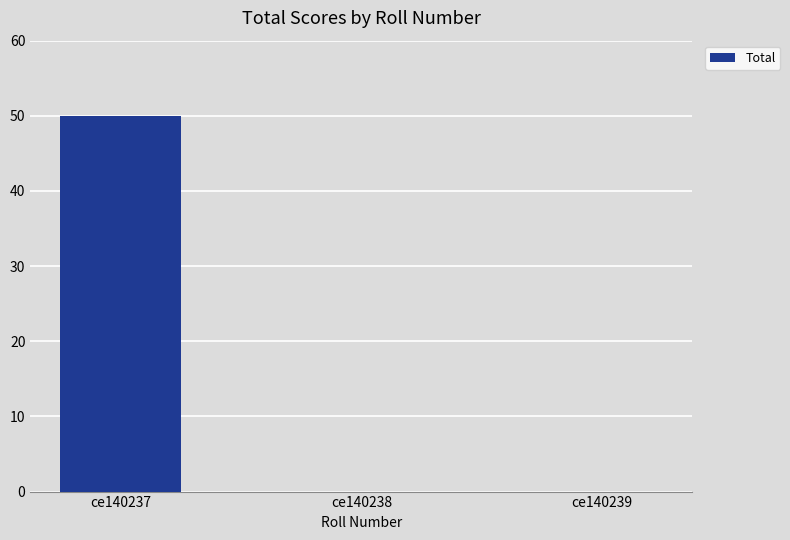

Does the chart contain stacked bars?

No